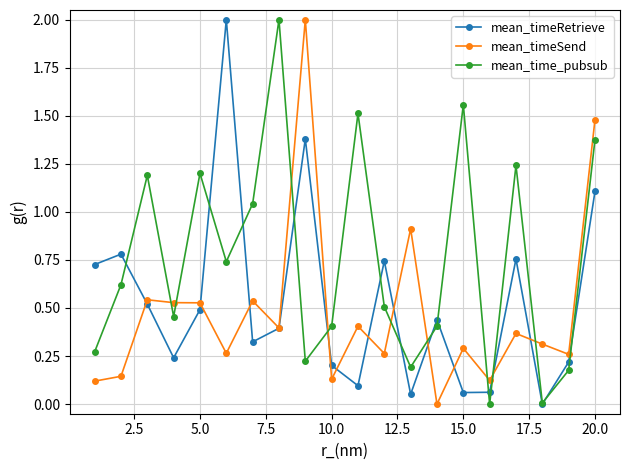

Which series has the largest total across all categories?

mean_time_pubsub